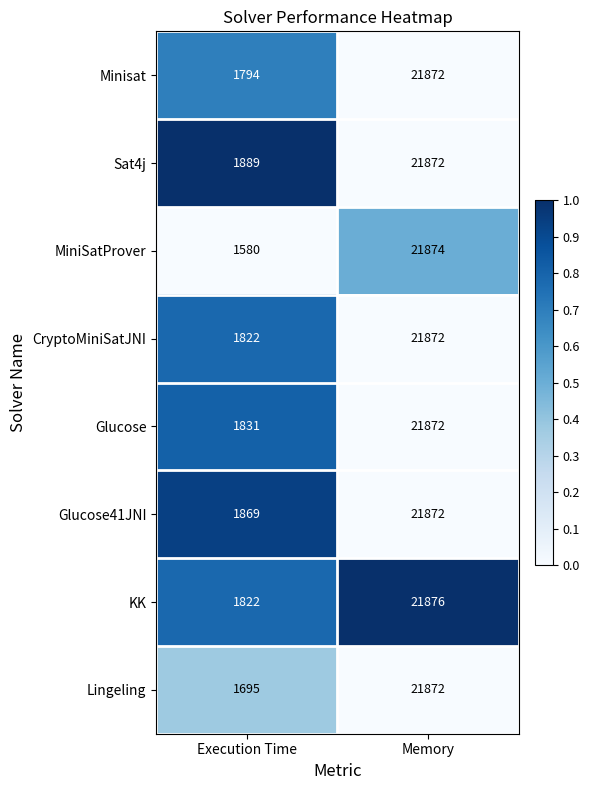

The value of Lingeling at Memory is 4764. True or false?

False